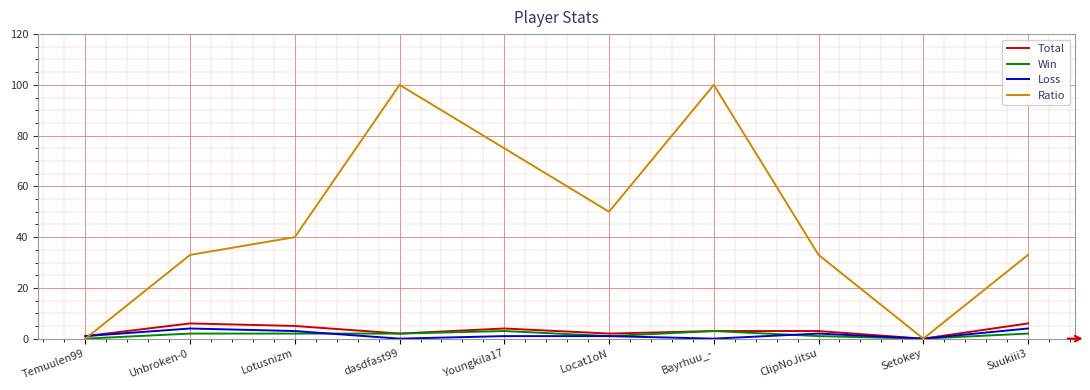

What is the greatest value displayed?

100